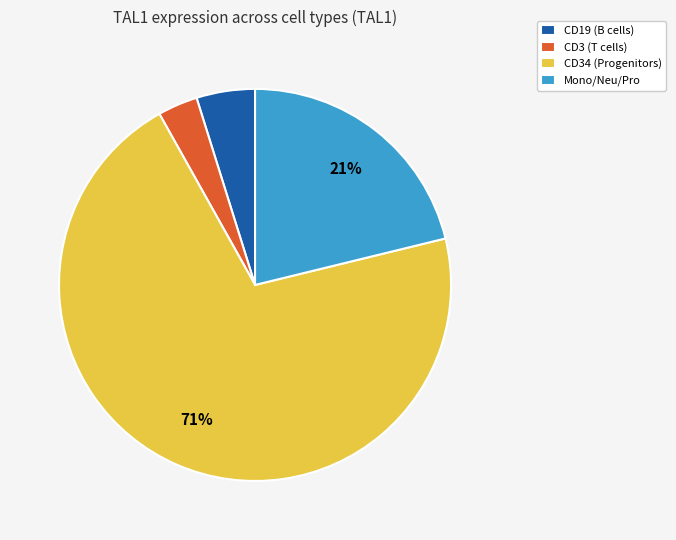

What percentage is the CD19 (B cells) slice, to the nearest percent?

5%